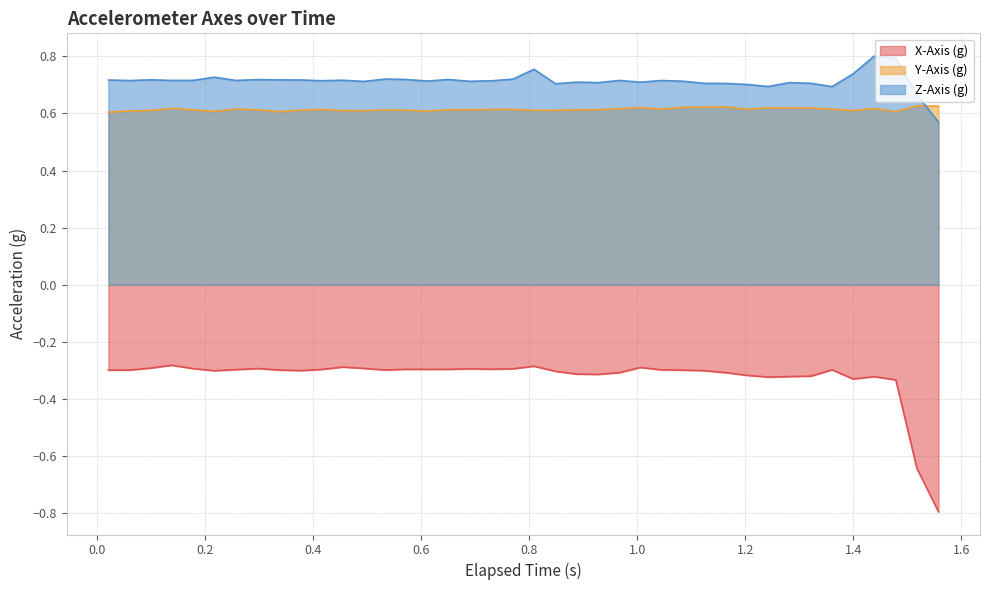

How many interior local valleys does the X-Axis (g) series have?

8